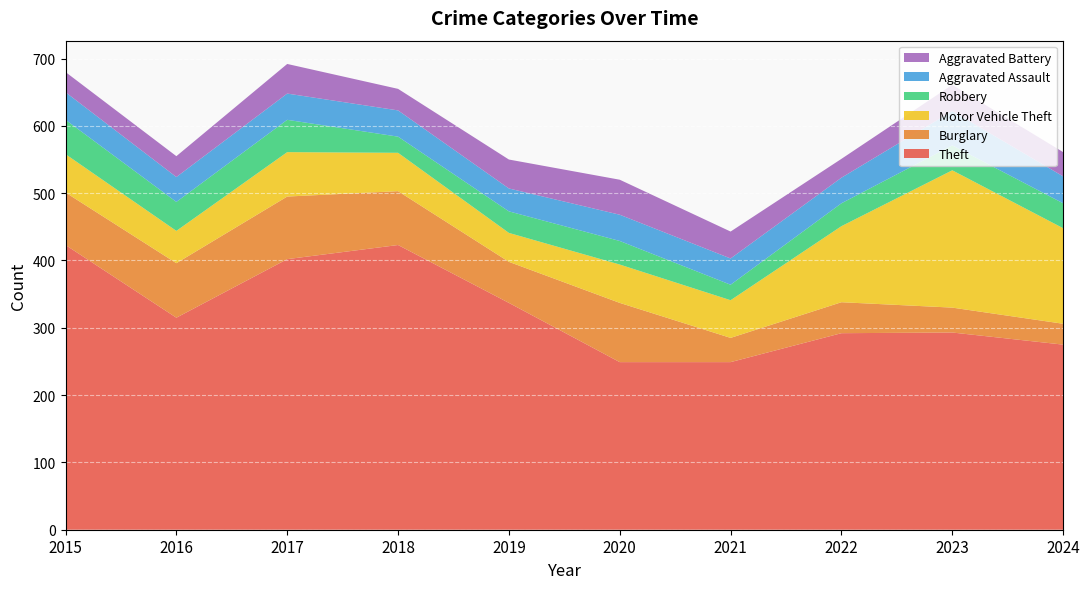

Reading right to left, transcribe all the data shown in this chart.

Theft: 2024=275	2023=293	2022=292	2021=249	2020=249	2019=337	2018=423	2017=402	2016=315	2015=423
Burglary: 2024=31	2023=37	2022=46	2021=36	2020=88	2019=61	2018=80	2017=93	2016=81	2015=78
Motor Vehicle Theft: 2024=142	2023=204	2022=113	2021=56	2020=57	2019=43	2018=57	2017=66	2016=48	2015=57
Robbery: 2024=37	2023=37	2022=34	2021=23	2020=35	2019=32	2018=24	2017=48	2016=43	2015=51
Aggravated Assault: 2024=40	2023=51	2022=38	2021=39	2020=39	2019=34	2018=39	2017=39	2016=37	2015=41
Aggravated Battery: 2024=36	2023=39	2022=28	2021=40	2020=52	2019=43	2018=32	2017=44	2016=31	2015=30